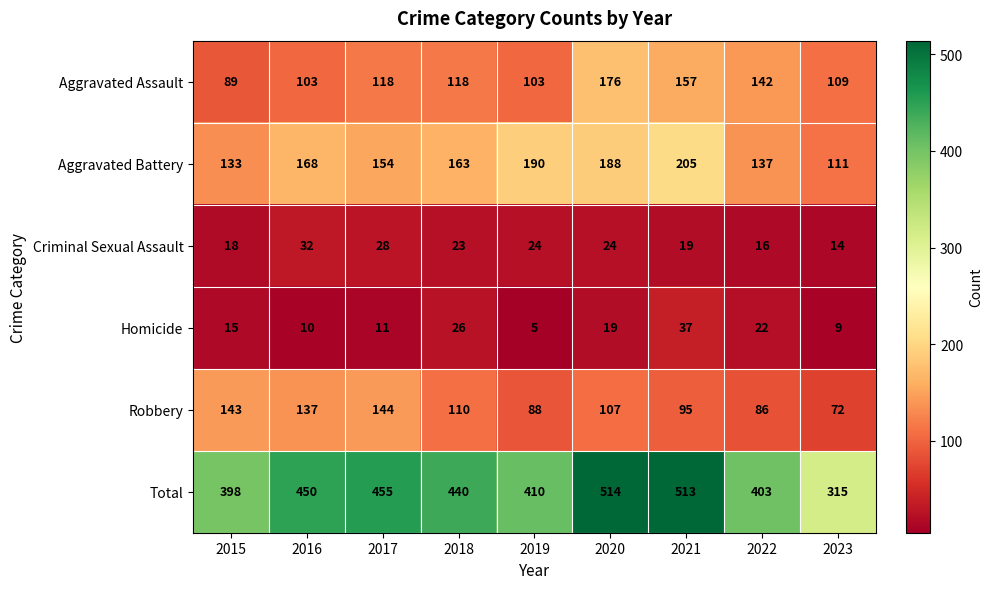

Which series has the largest total across all categories?

Total